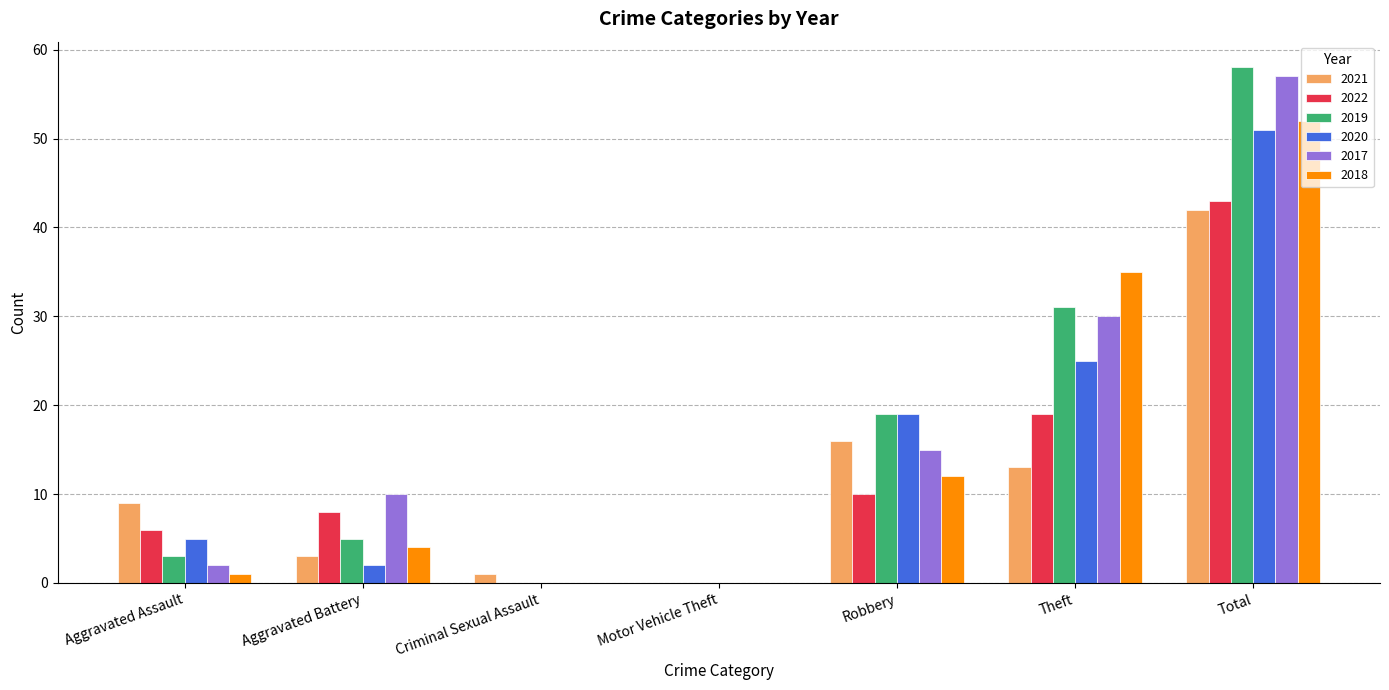

Which category has the highest value across all series?

Total